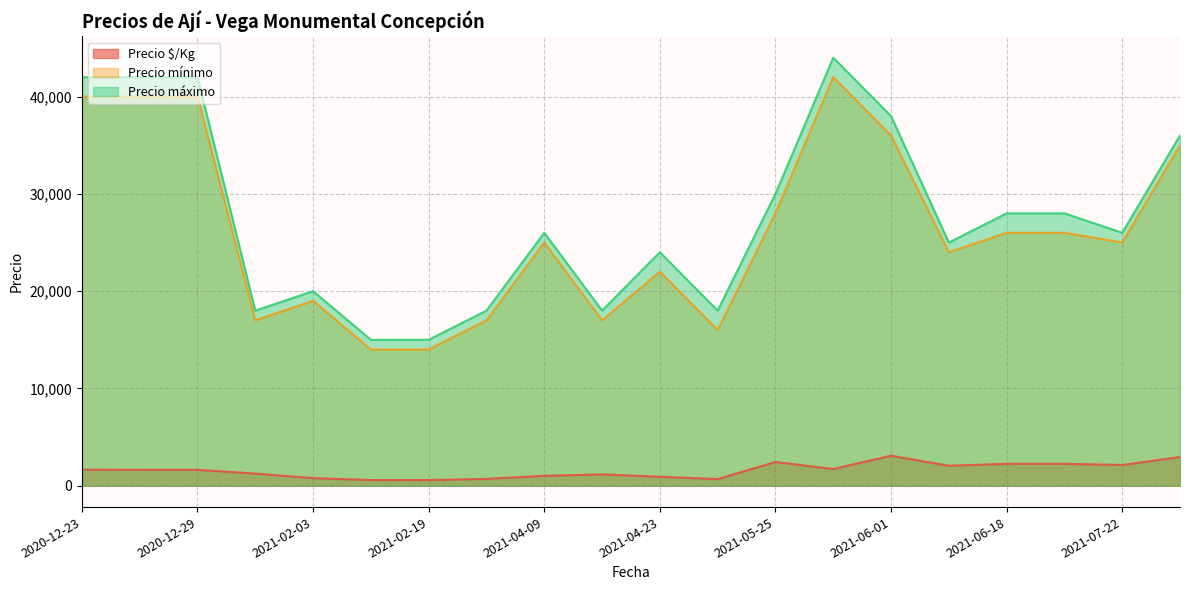

Where does the Precio mínimo series first go above 25000?

2020-12-23